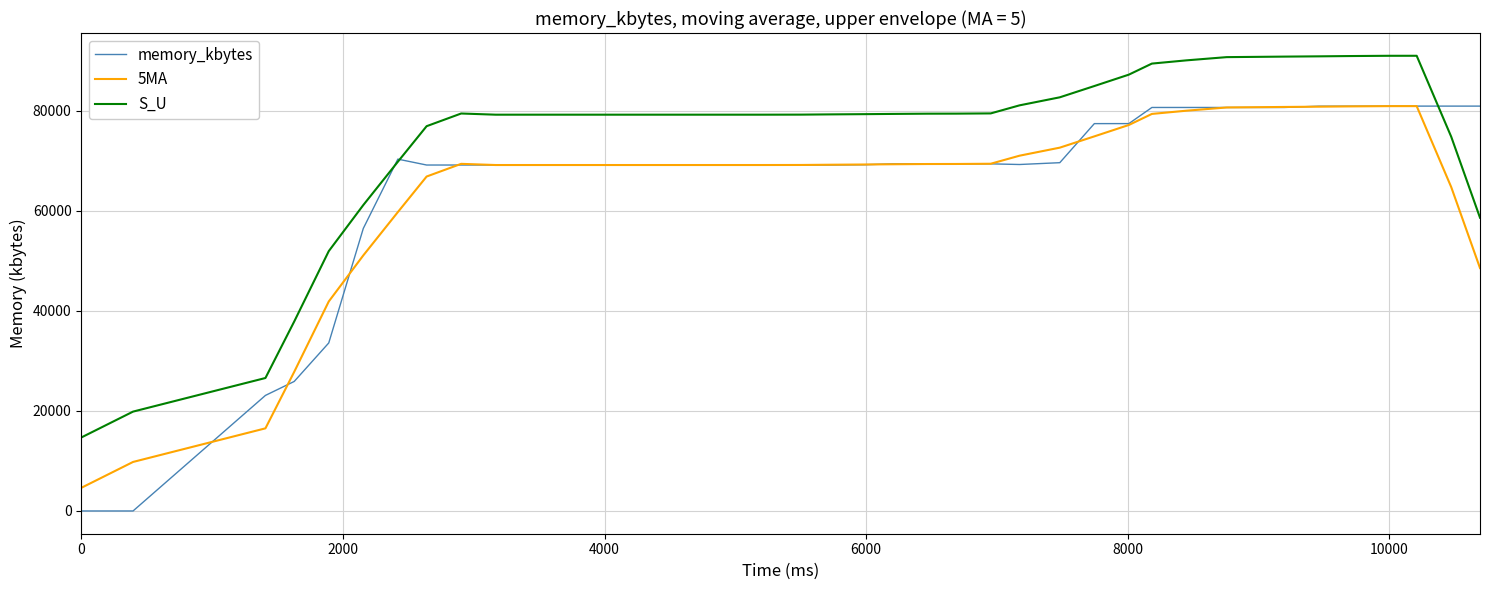

How many categories are shown in the chart?

40